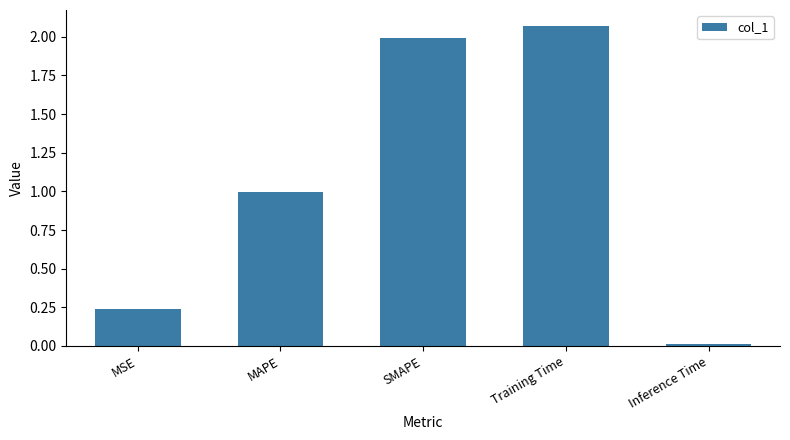

What is the change in value from SMAPE to Inference Time?

-2.0